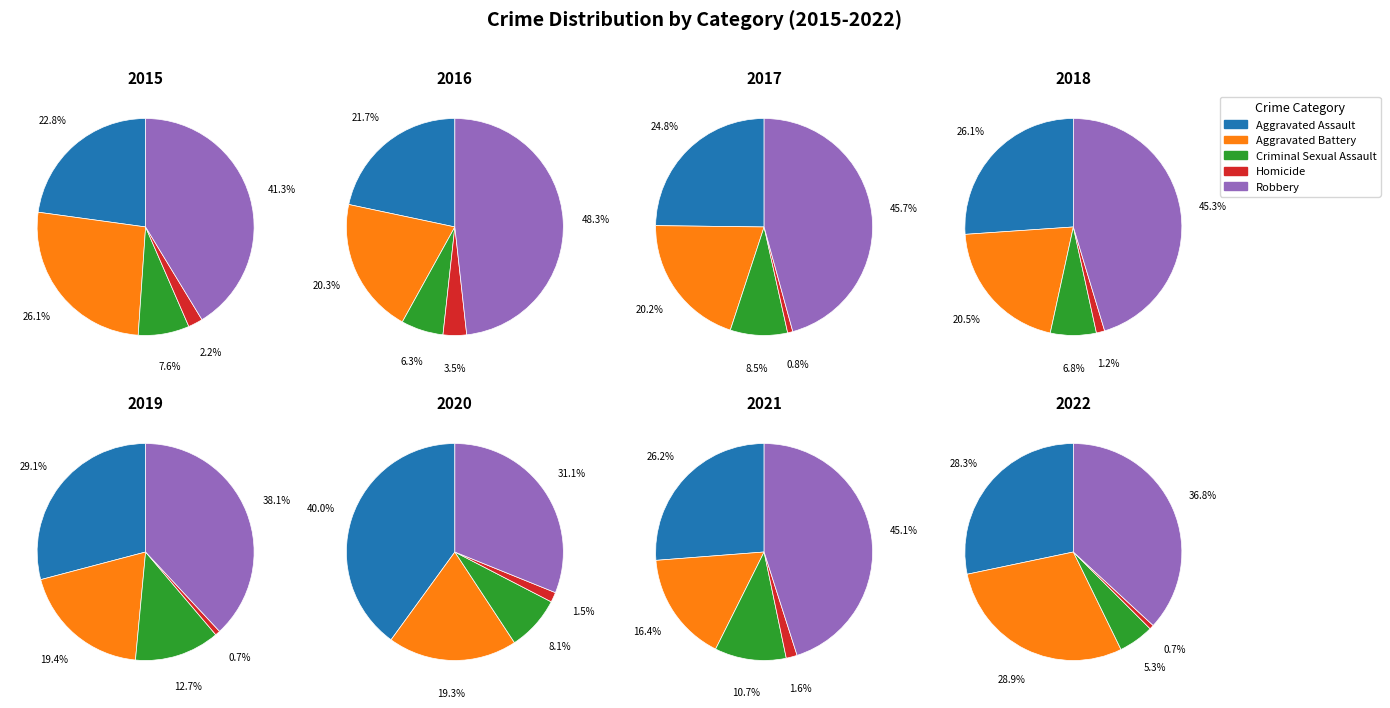

Combined, do 6 and 5 account for over 50%?

No